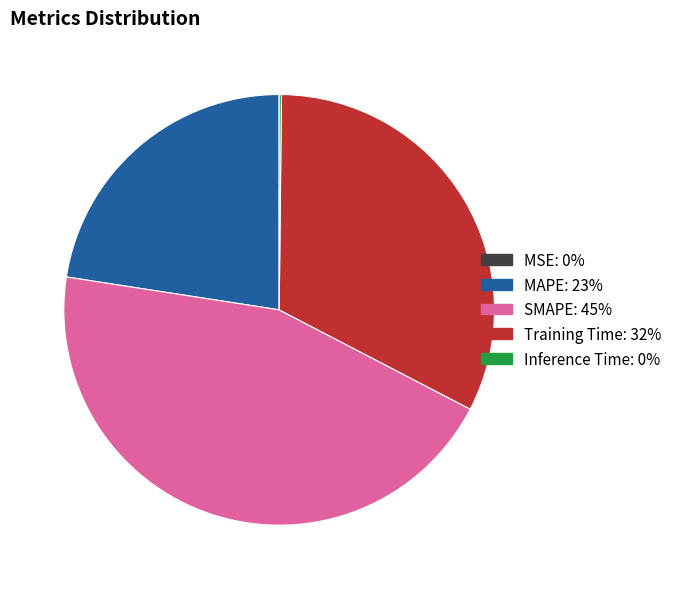

Which category has the biggest portion of the pie?

SMAPE